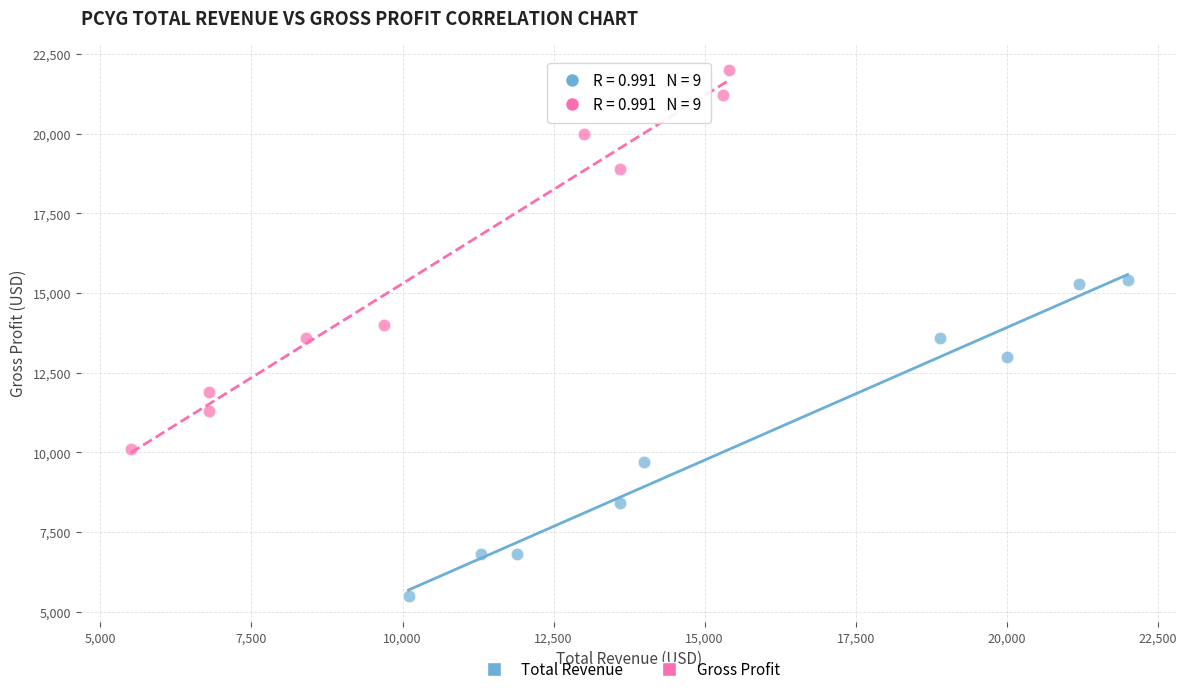

Which series contains the lowest Y value?

Total Revenue